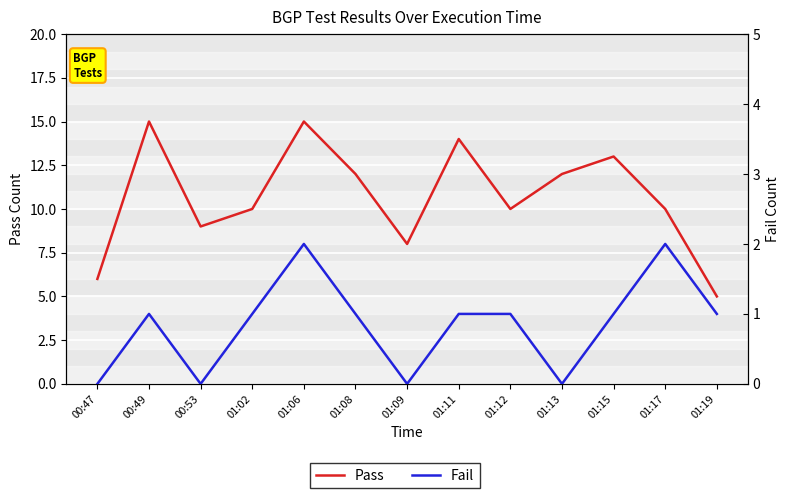

Rank the series at 01:11 from highest to lowest value.

Pass, Fail